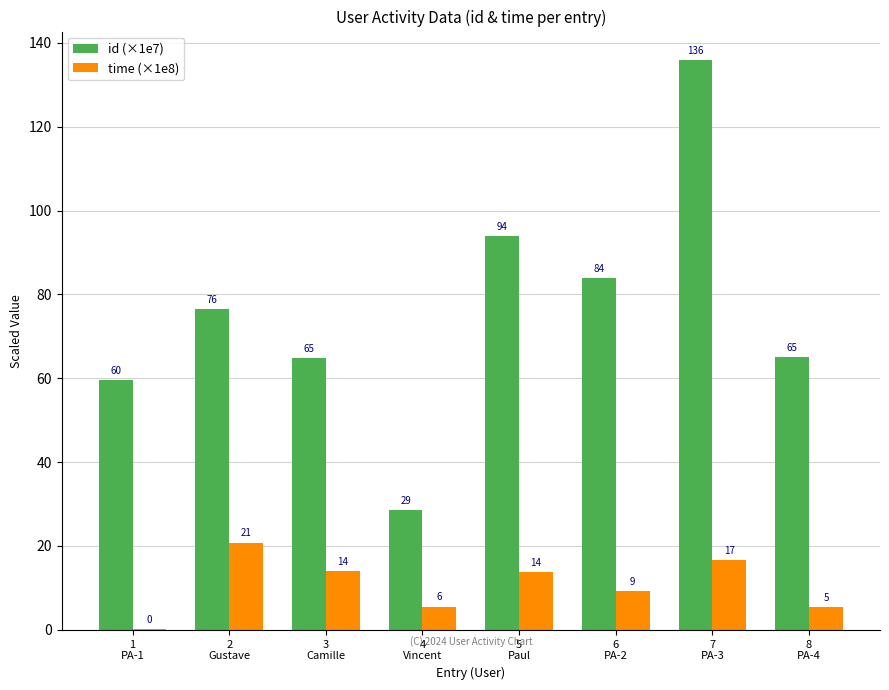

Does the chart contain stacked bars?

No